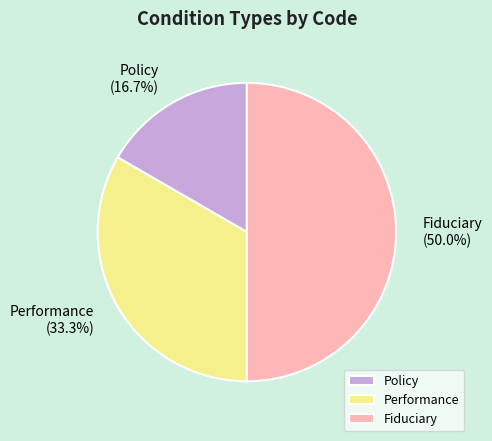

Count the number of slices in the pie.

3